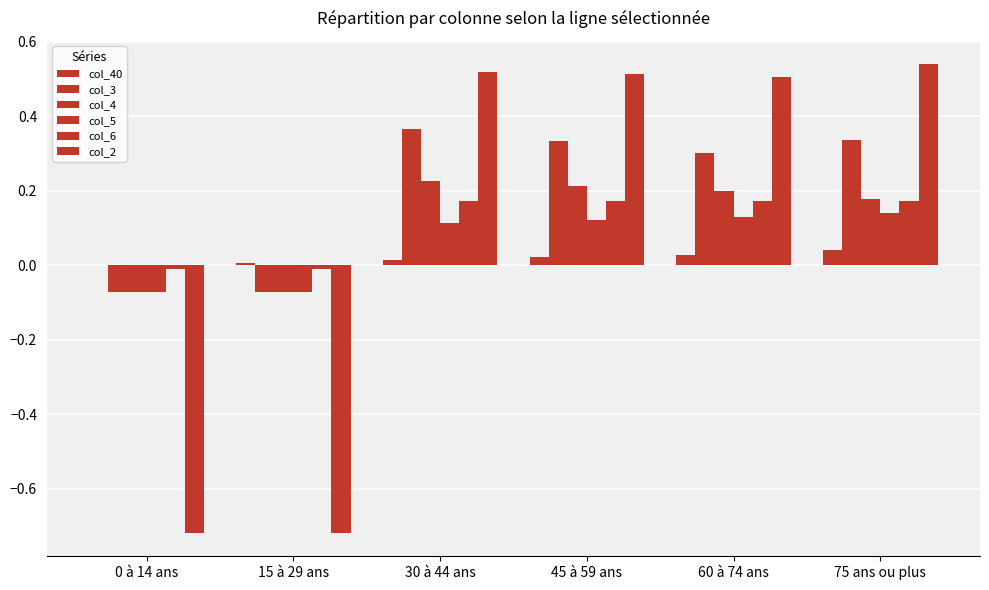

Between 0 à 14 ans and 45 à 59 ans, which series saw the biggest shift?

col_2